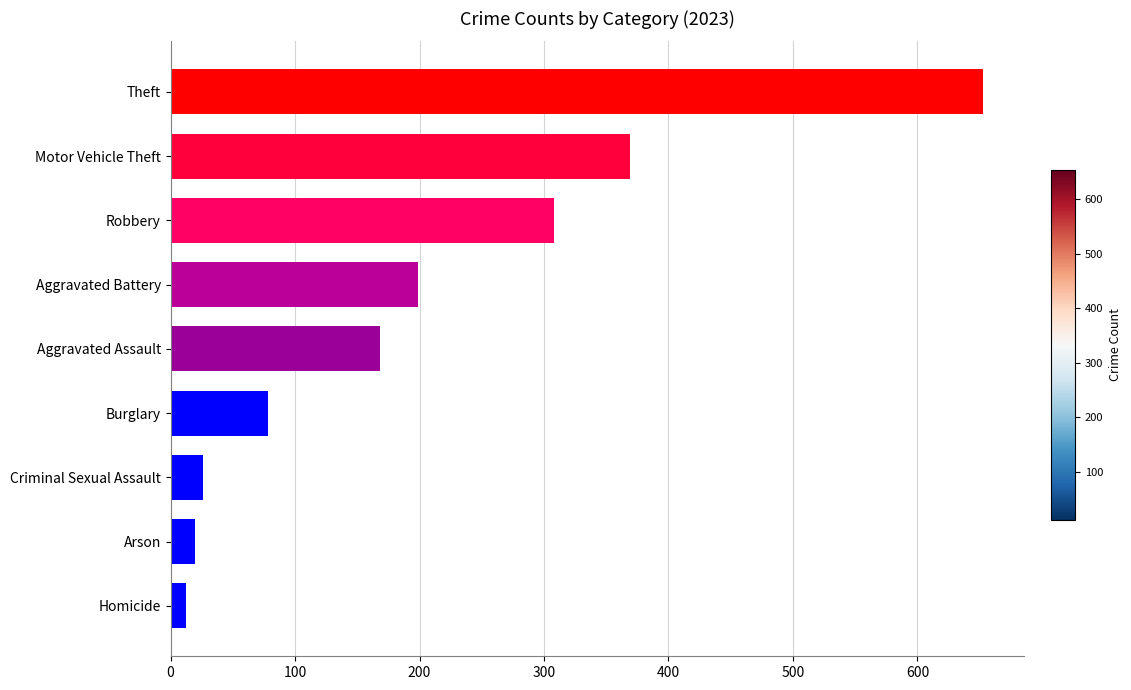

How many data points are less than 168?

4